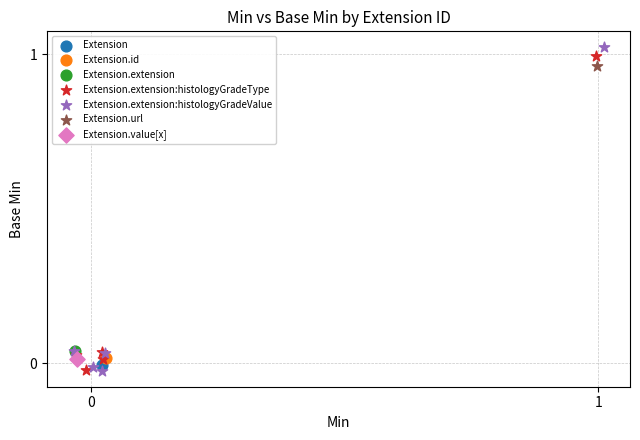

Which series contains the highest Y value?

Extension.extension:histologyGradeValue